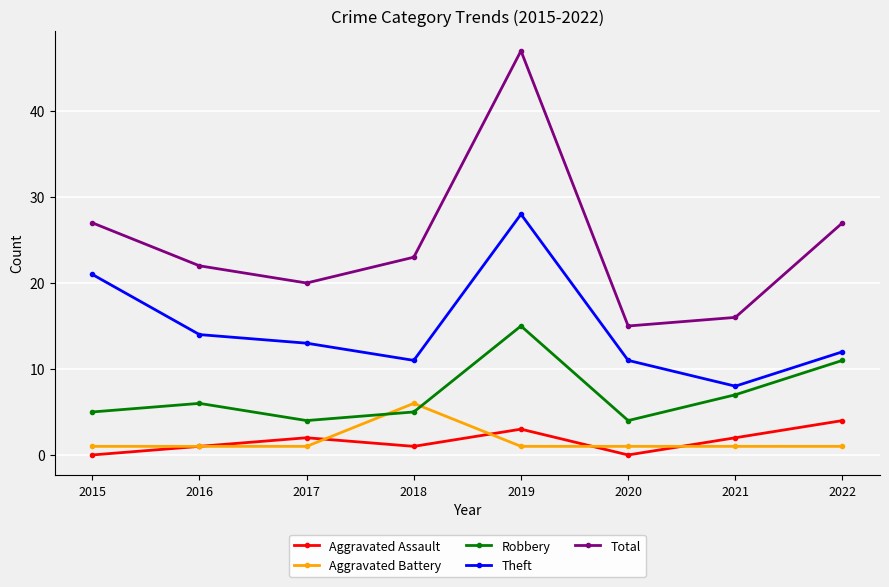

The value of Aggravated Battery at 2021 is 1. True or false?

True